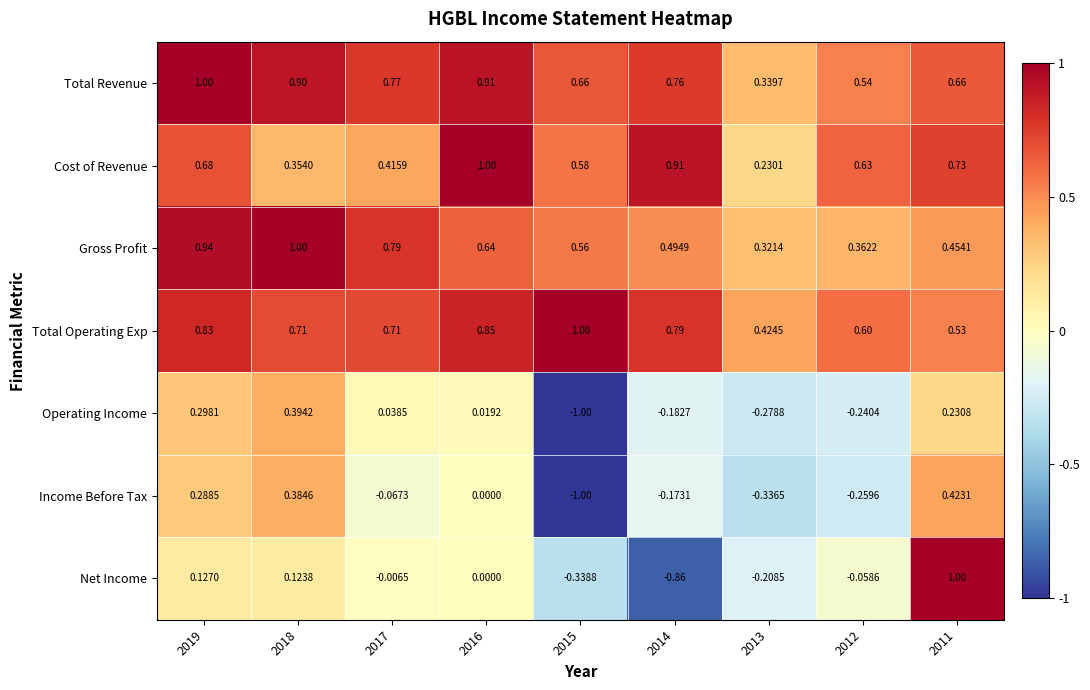

Is the value of Gross Profit at 2013 greater than the value of Cost of Revenue at 2019?

No